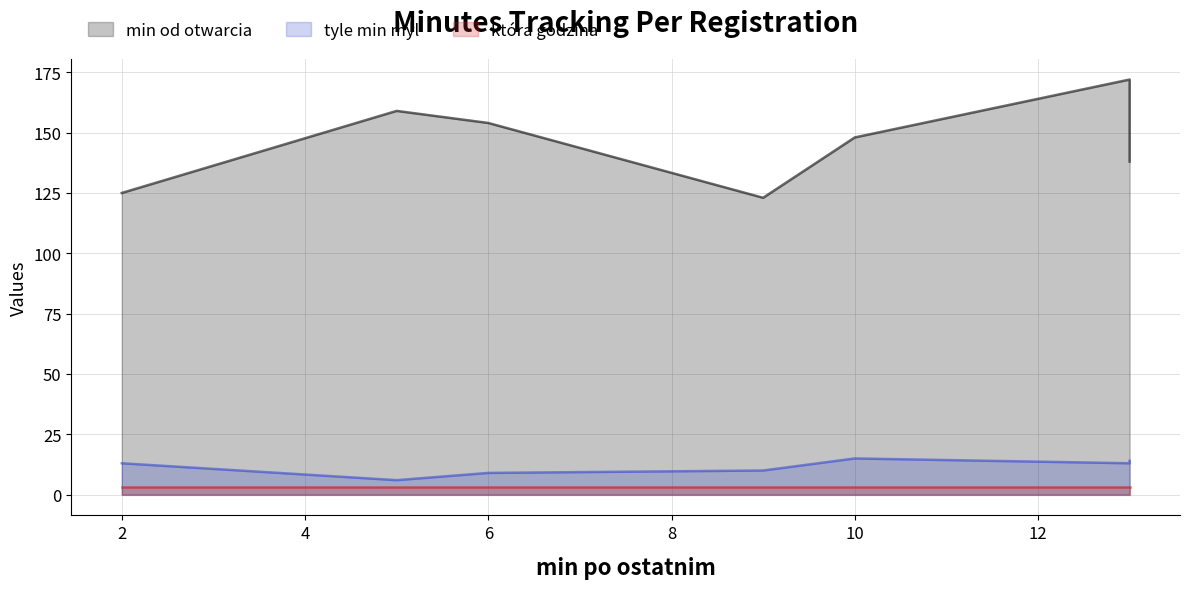

What is the lowest value of the min od otwarcia series?

123